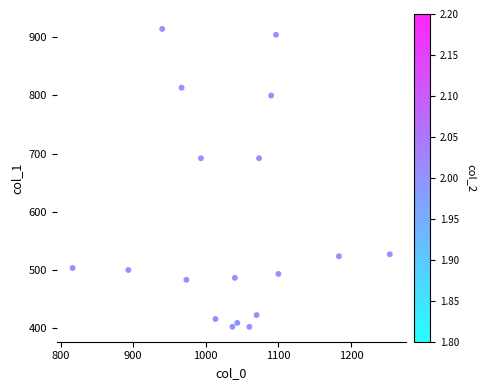

What is the range of X values (max minus min)?

436.7